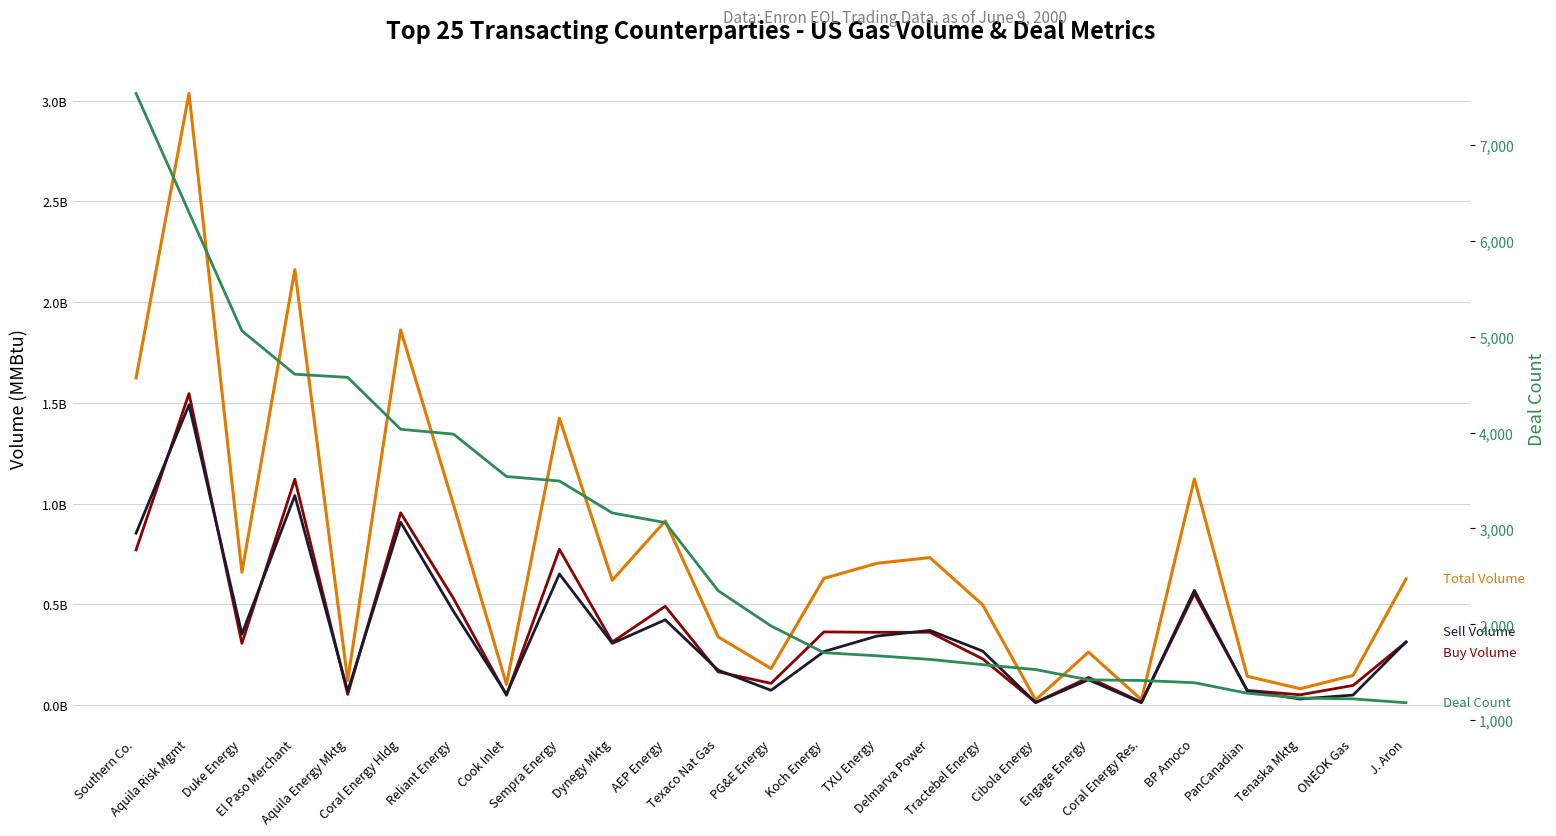

What is the label of the 7th point from the left?

Reliant Energy